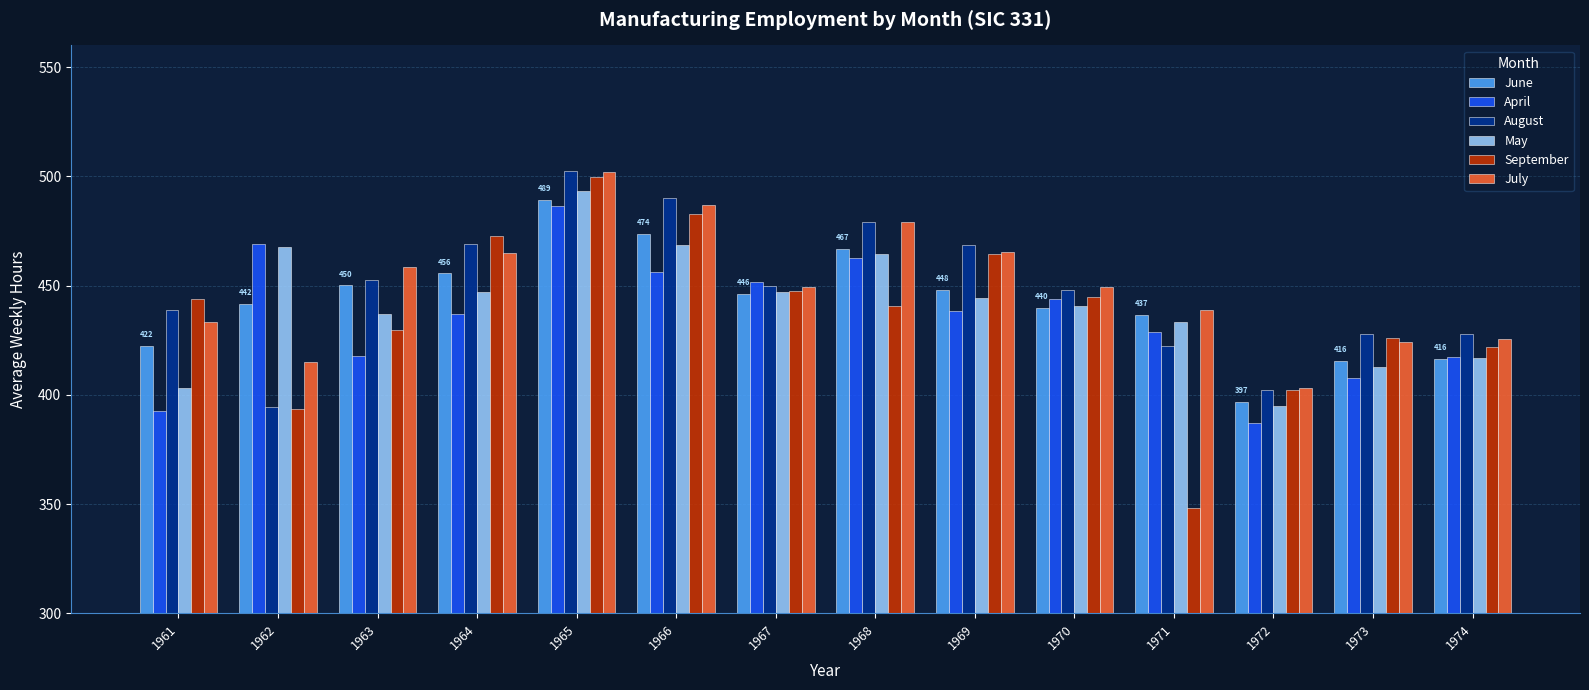

Is the value of August at 1973 greater than the value of June at 1970?

No